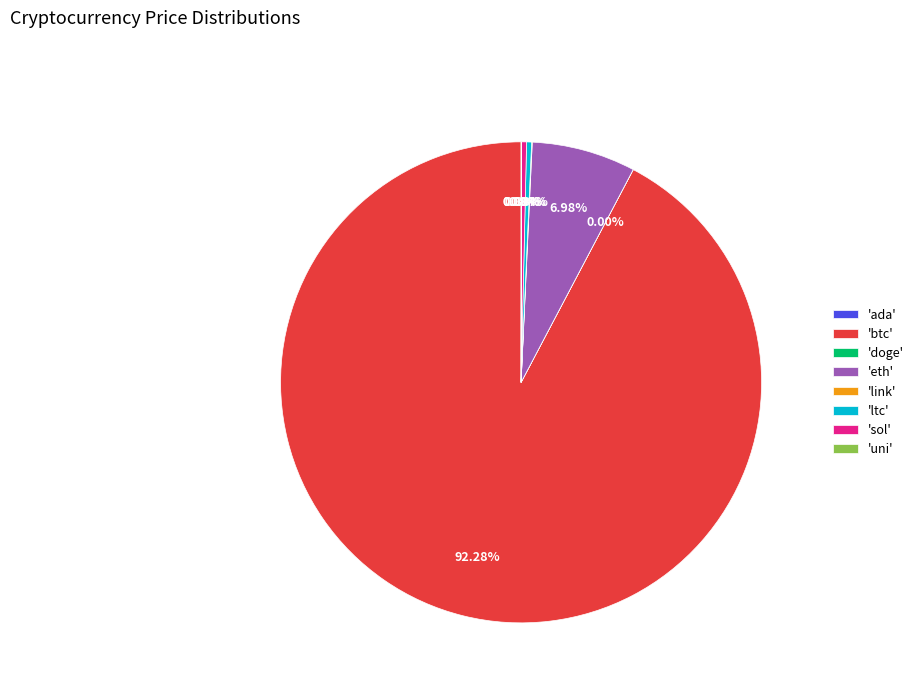

Combined, do 'eth' and 'ltc' account for over 50%?

No